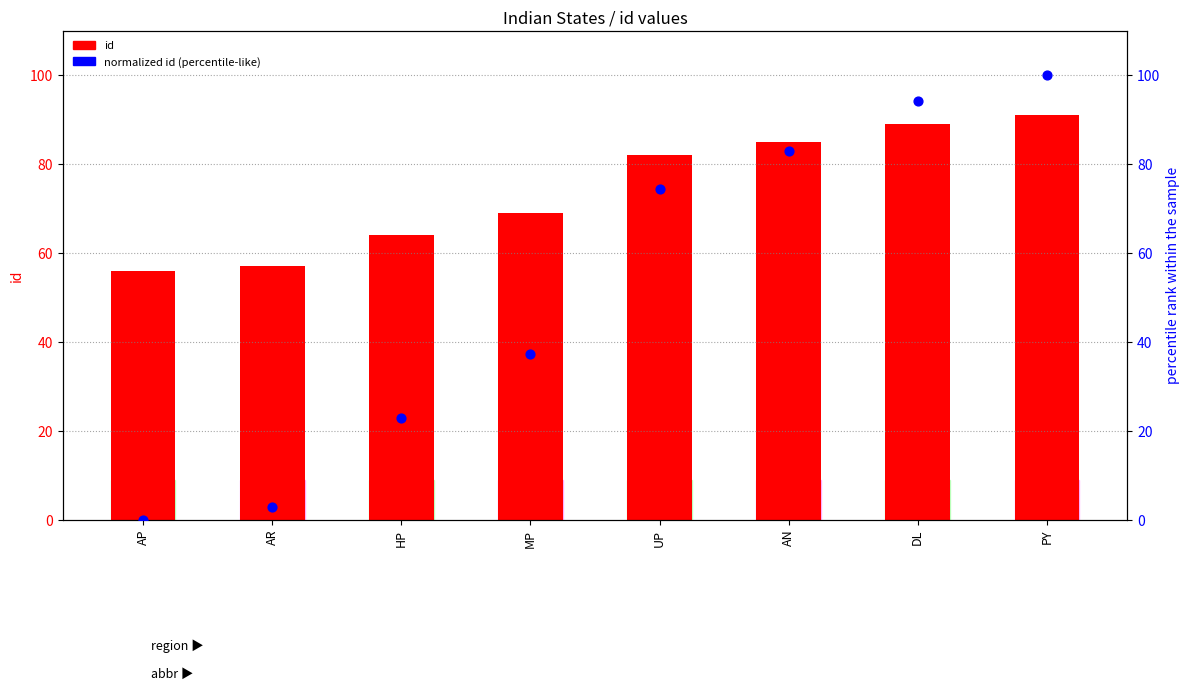

Which series contains the highest Y value?

normalized id (percentile-like)